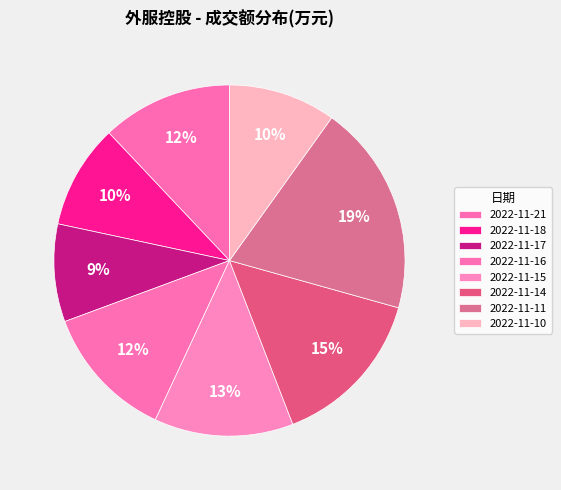

How many slices are in this pie chart?

8